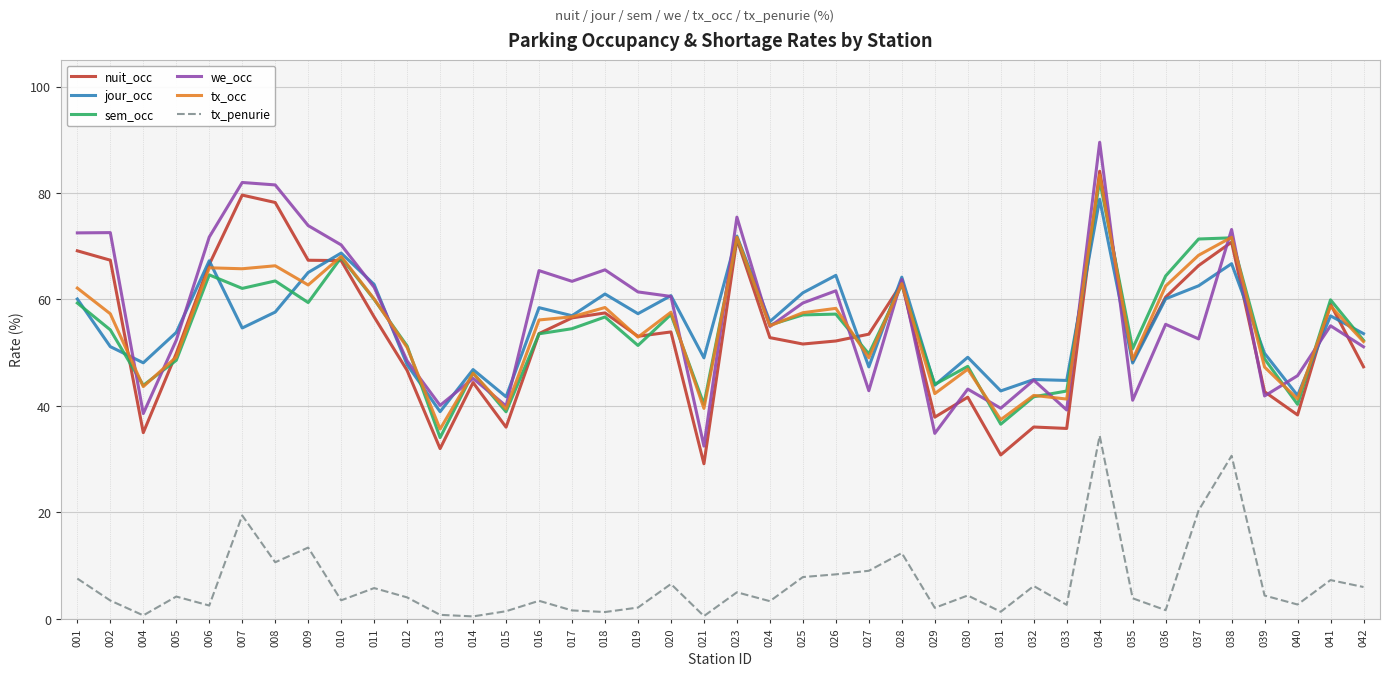

Which series has the largest total across all categories?

we_occ